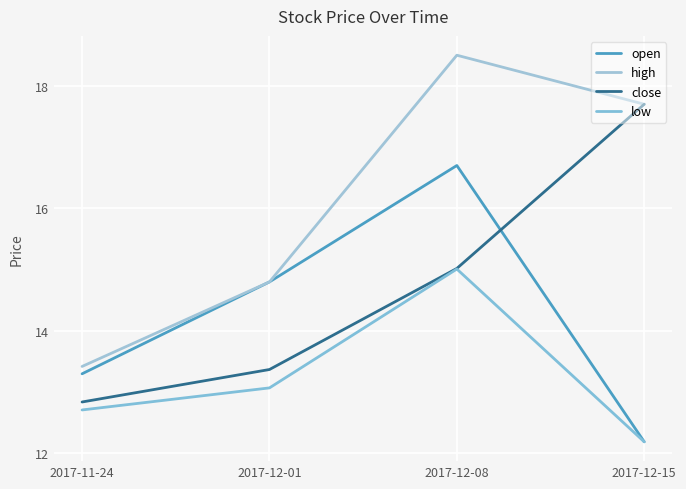

At how many categories does at least one series exceed 14?

3